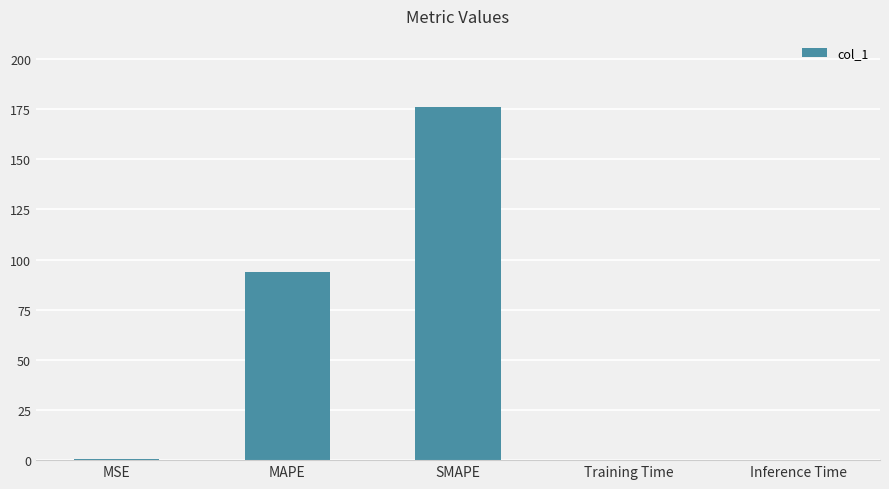

What is the approximate value at MAPE?

93.7